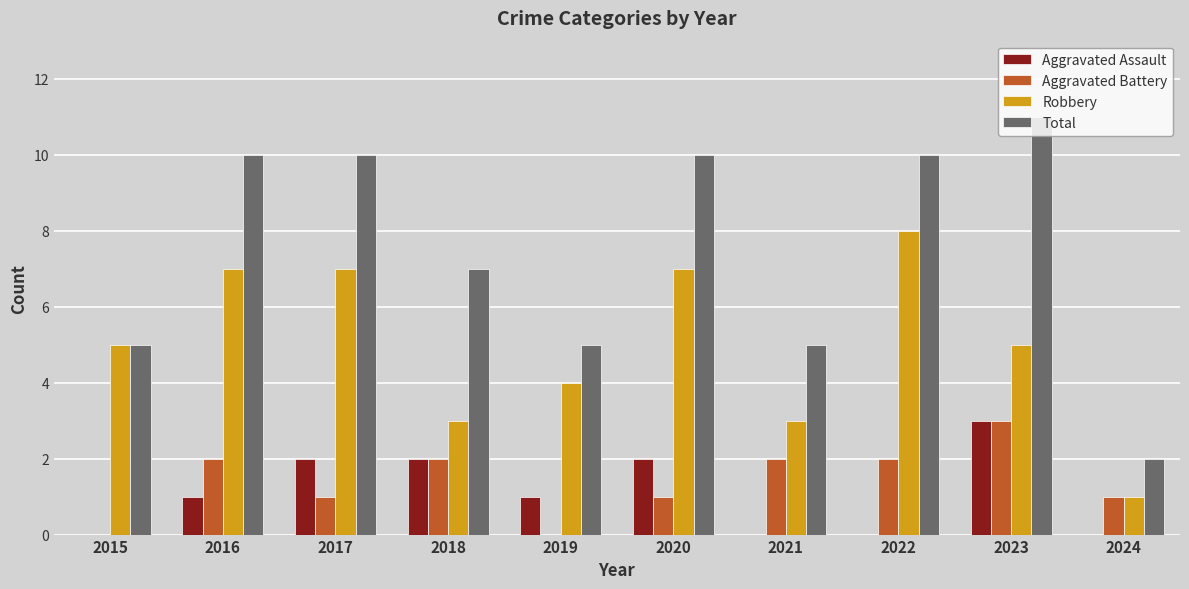

What is the sum of all Robbery values?

50